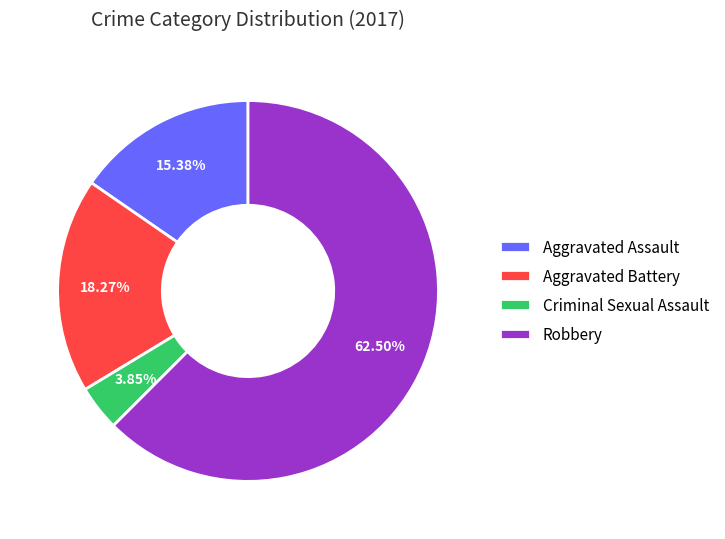

Rank the categories by value from highest to lowest.

Robbery, Aggravated Battery, Aggravated Assault, Criminal Sexual Assault